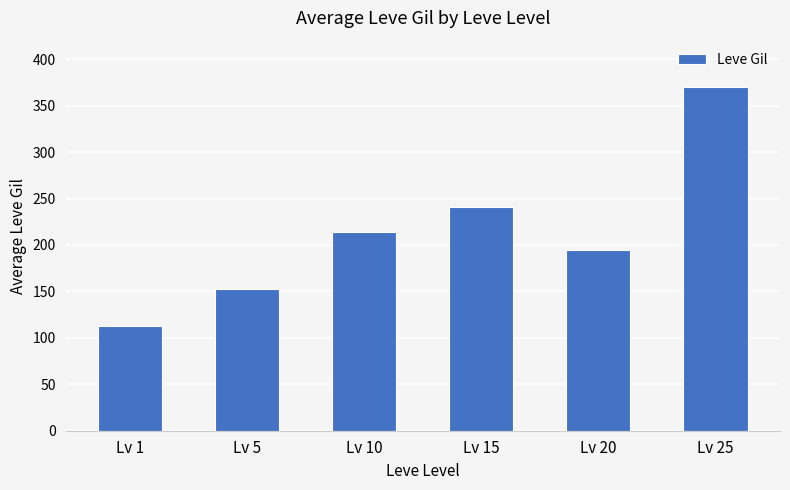

Read the value at Lv 15.

241.3